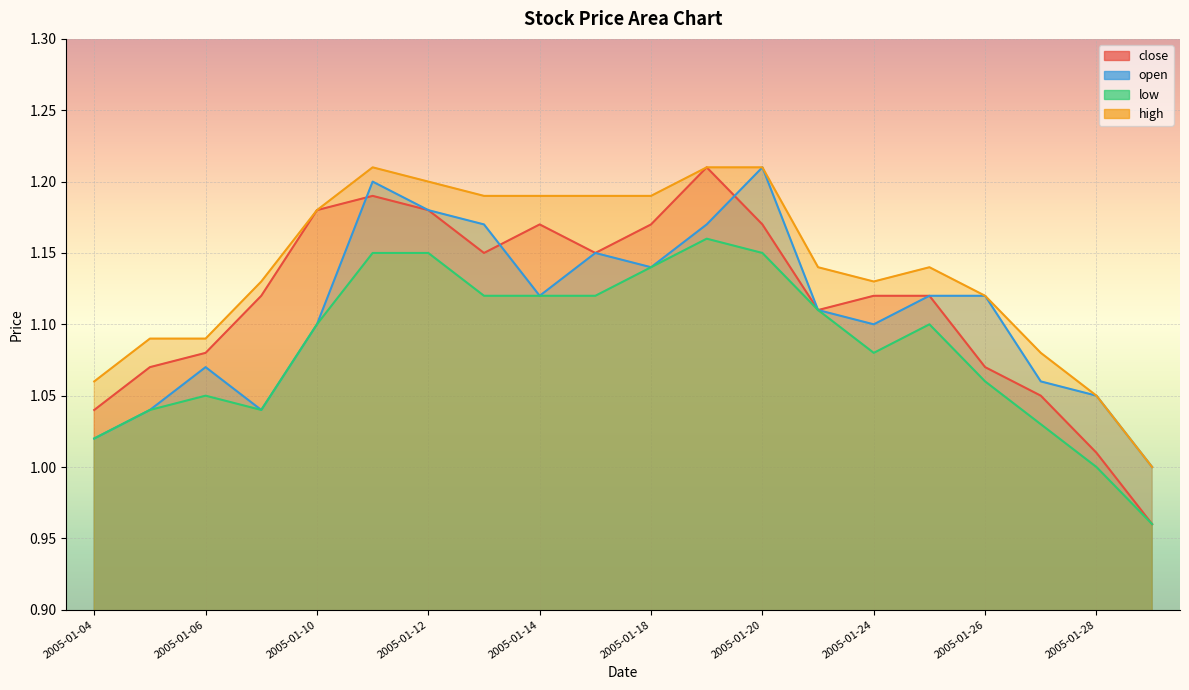

How many lines are shown in the chart?

4